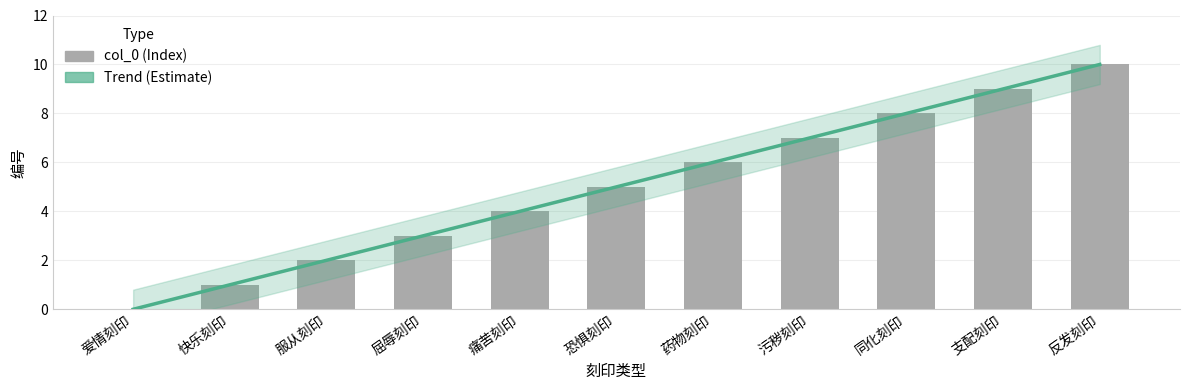

Reading left to right, extract all data points from this chart.

Trend (Estimate): -0.0	1.0	2.0	3.0	4.0	5.0	6.0	7.0	8.0	9.0	10.0
col_0: 0.0	1.0	2.0	3.0	4.0	5.0	6.0	7.0	8.0	9.0	10.0